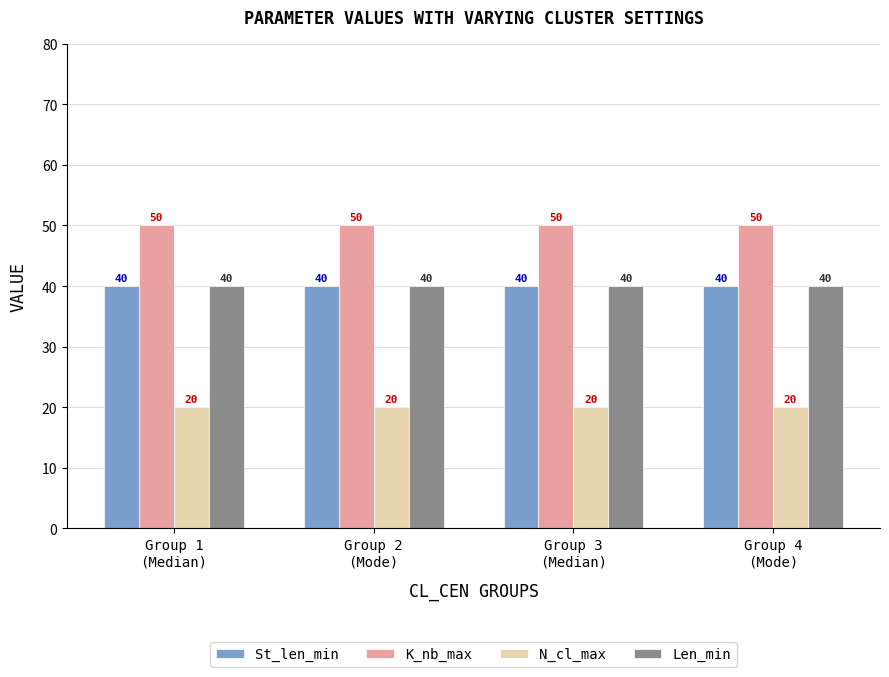

The Len_min series shows 60 at Group 3
(Median). True or false?

False